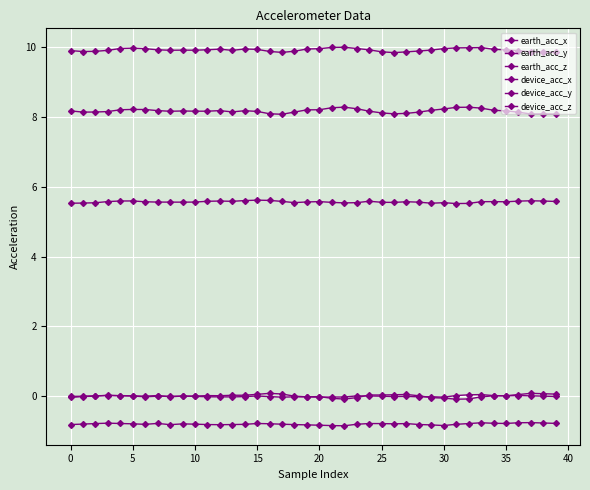

Count the number of categories in the chart.

40